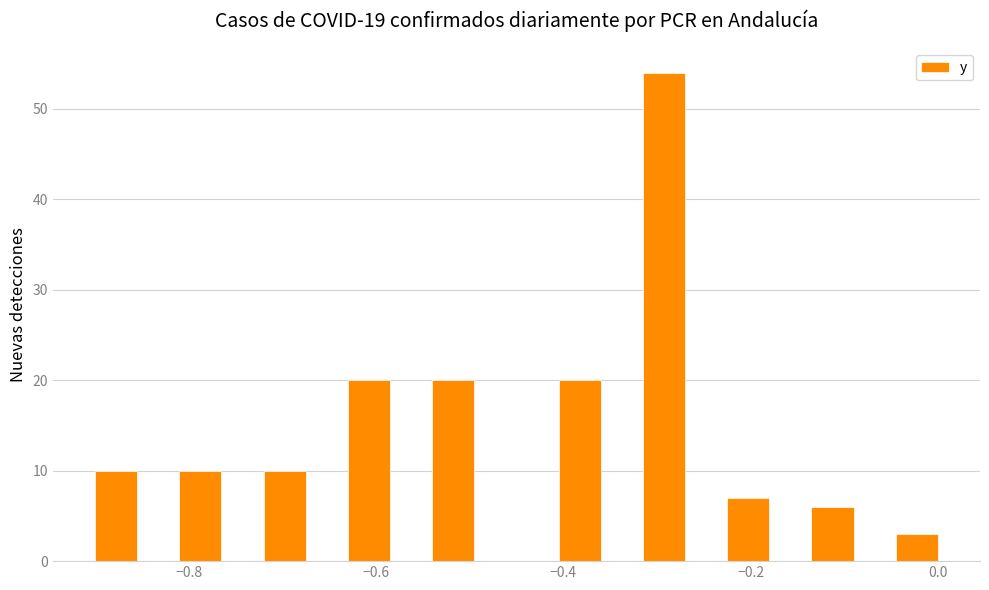

Around what value on the x-axis is the tallest bar? Give the approximate position of its centre, as read against the axis.

-0.30